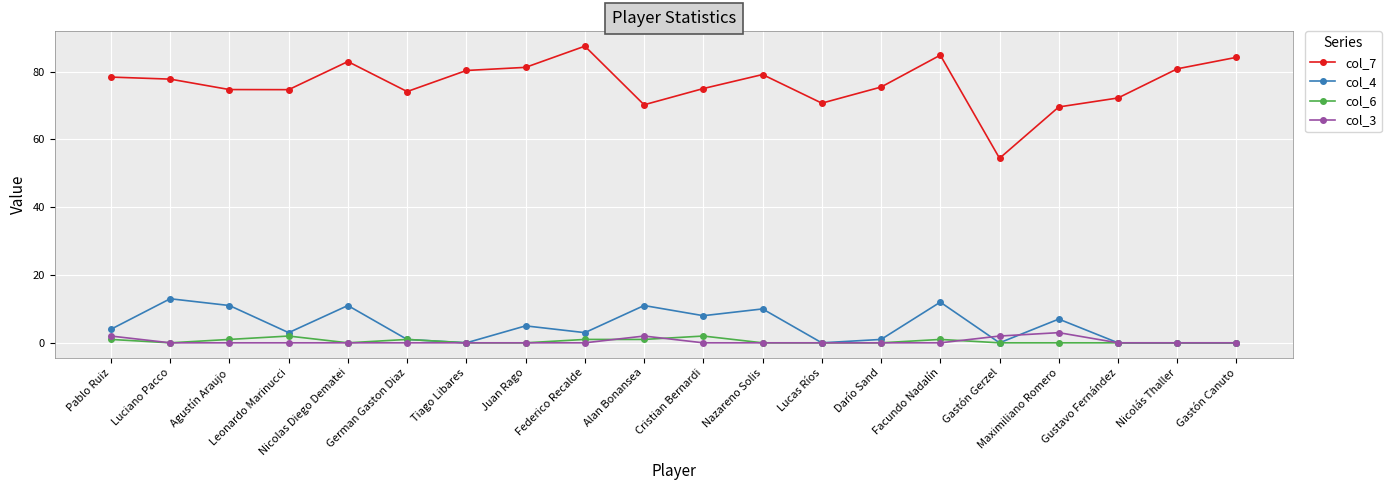

Which series has the largest range (max minus min)?

col_7